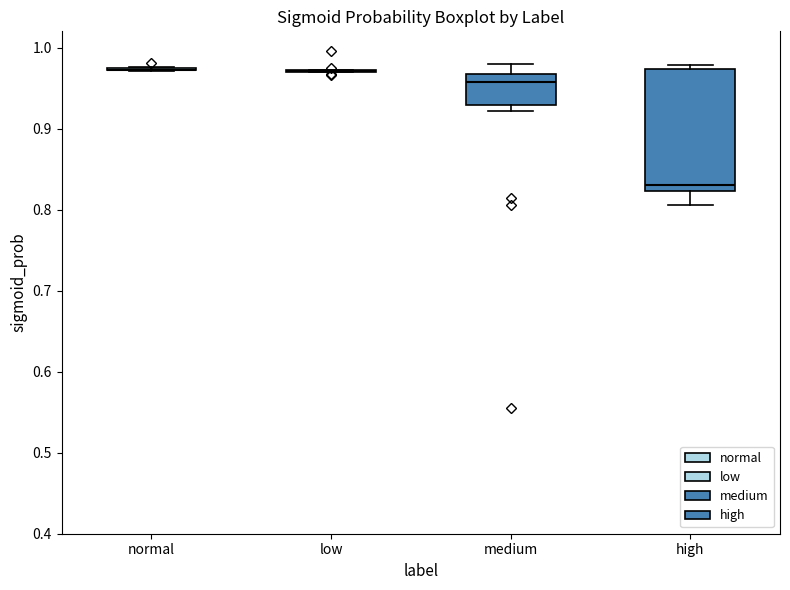

Reading left to right, read every box against the y-axis: the position of its median line, the range the box covers, and the ends of its whiskers. The values are not printed on the chart, so give them approximately, as read against the axis.

normal: box collapsed to a line at 0.97, whiskers 0.97 to 0.98
low: box collapsed to a line at 0.97, whiskers 0.97 to 0.97
medium: median 0.96, box 0.93 to 0.97, whiskers 0.92 to 0.98
high: median 0.83, box 0.82 to 0.97, whiskers 0.81 to 0.98